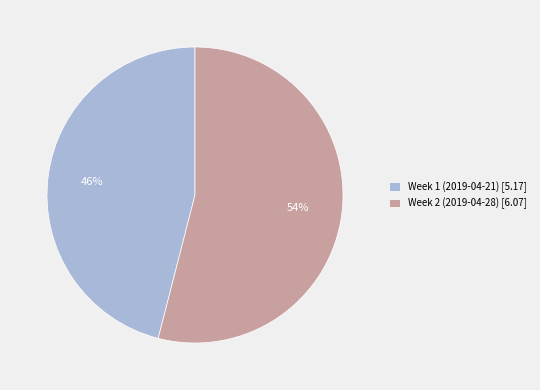

To the nearest percent, what percentage of the pie is Week 2 (2019-04-28)?

54%